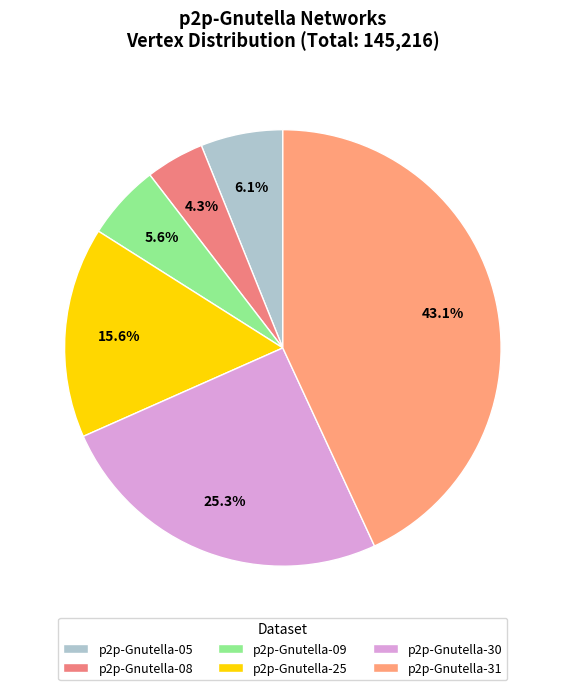

True or false: p2p-Gnutella-25 accounts for 16% of the total.

True